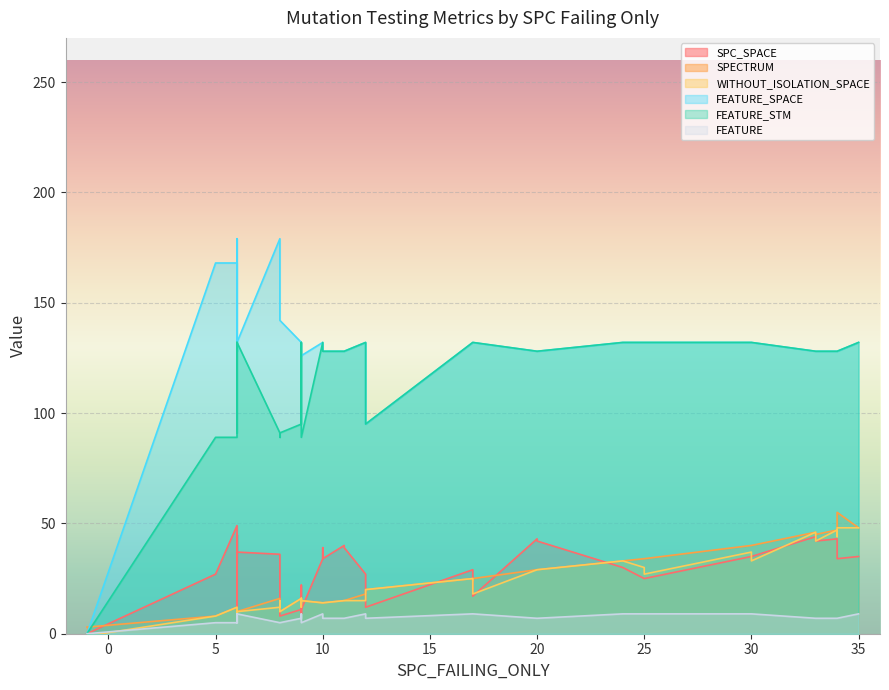

How many values in the FEATURE series exceed 7?

14